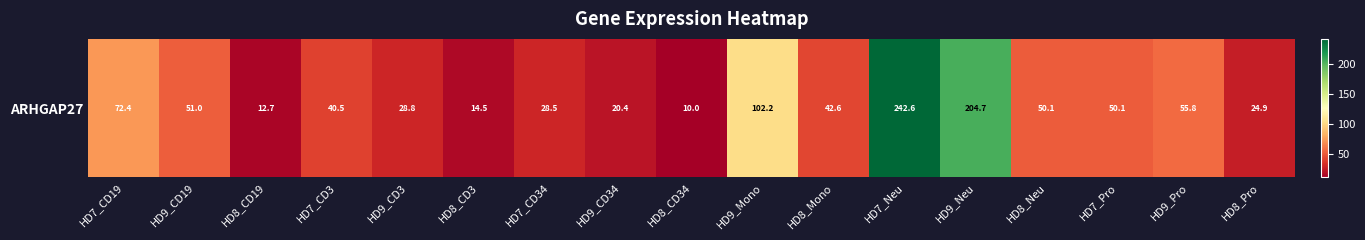

Reading left to right, list all the values displayed in this chart.

72.4	51.0	12.7	40.5	28.8	14.5	28.5	20.4	10.0	102.2	42.6	242.6	204.7	50.1	50.1	55.8	24.9